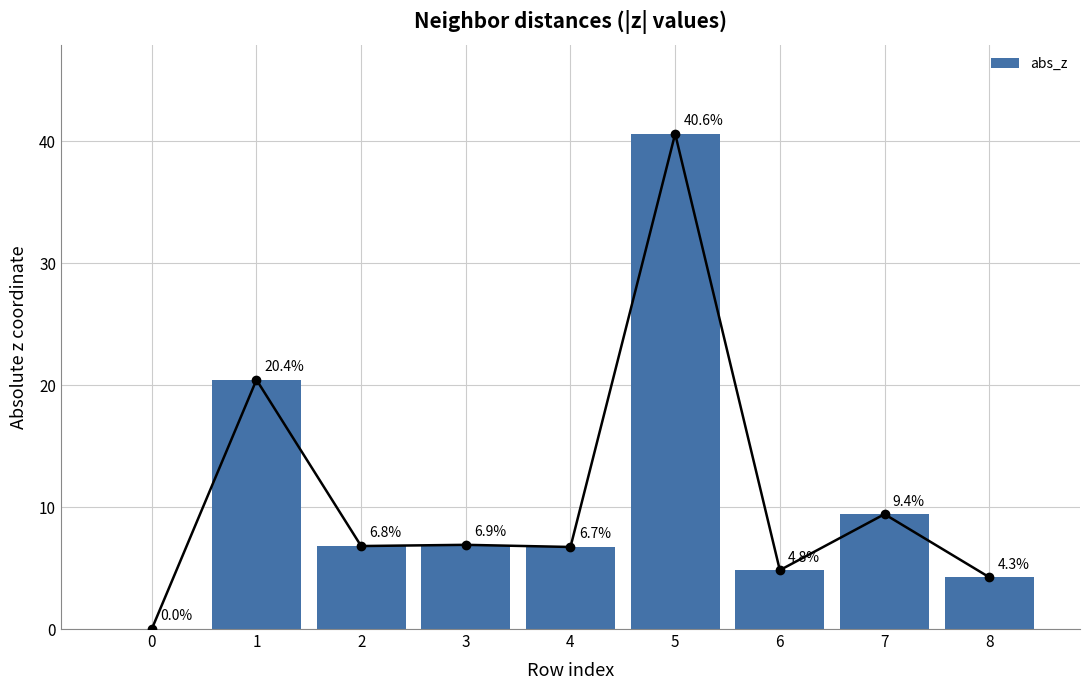

What value does the data have at 2?

6.8